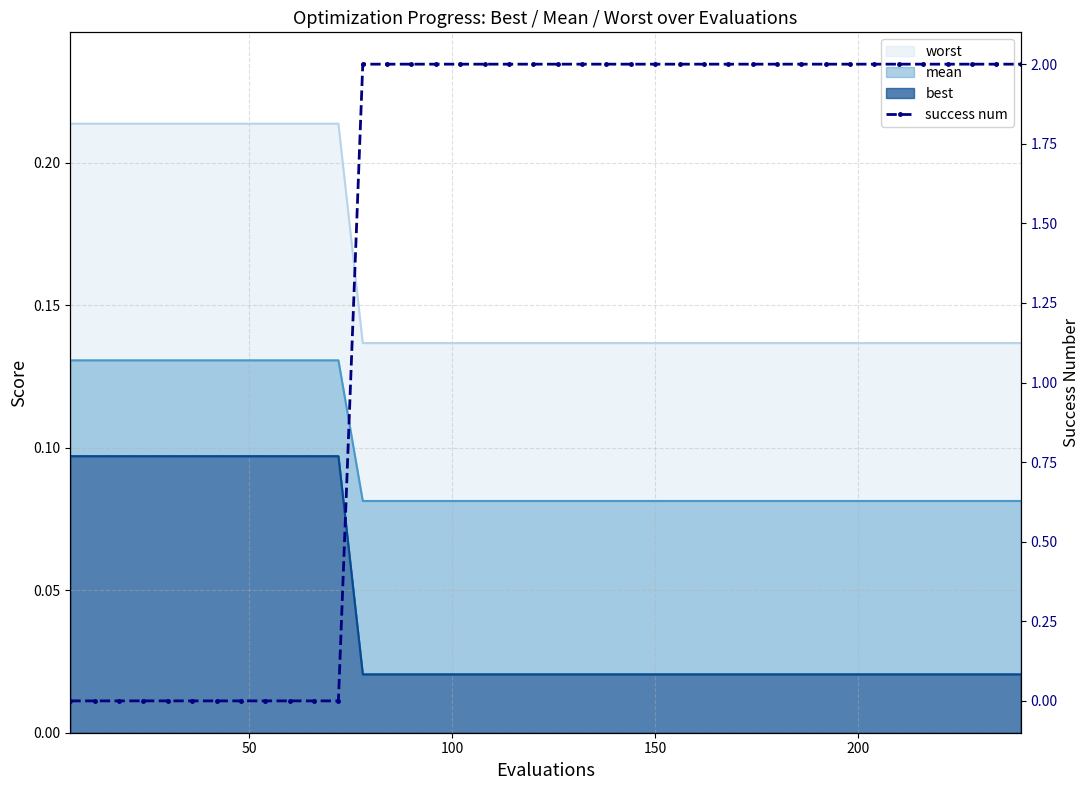

What is the maximum value shown in the chart?

2